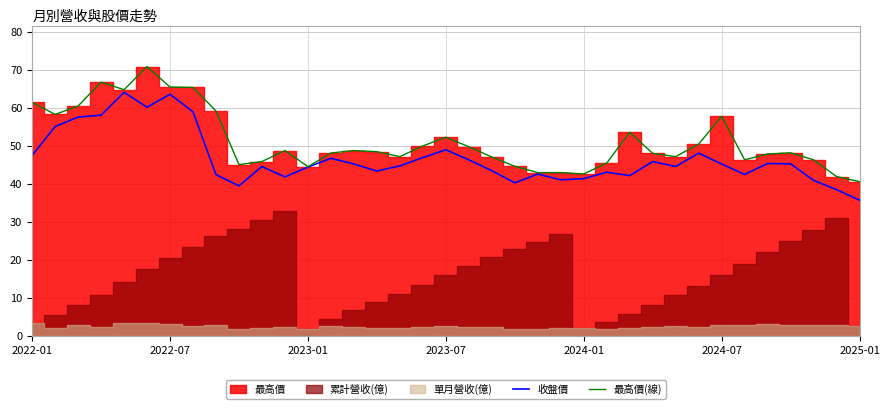

Where does the 收盤價 series first go above 44?

2022-01